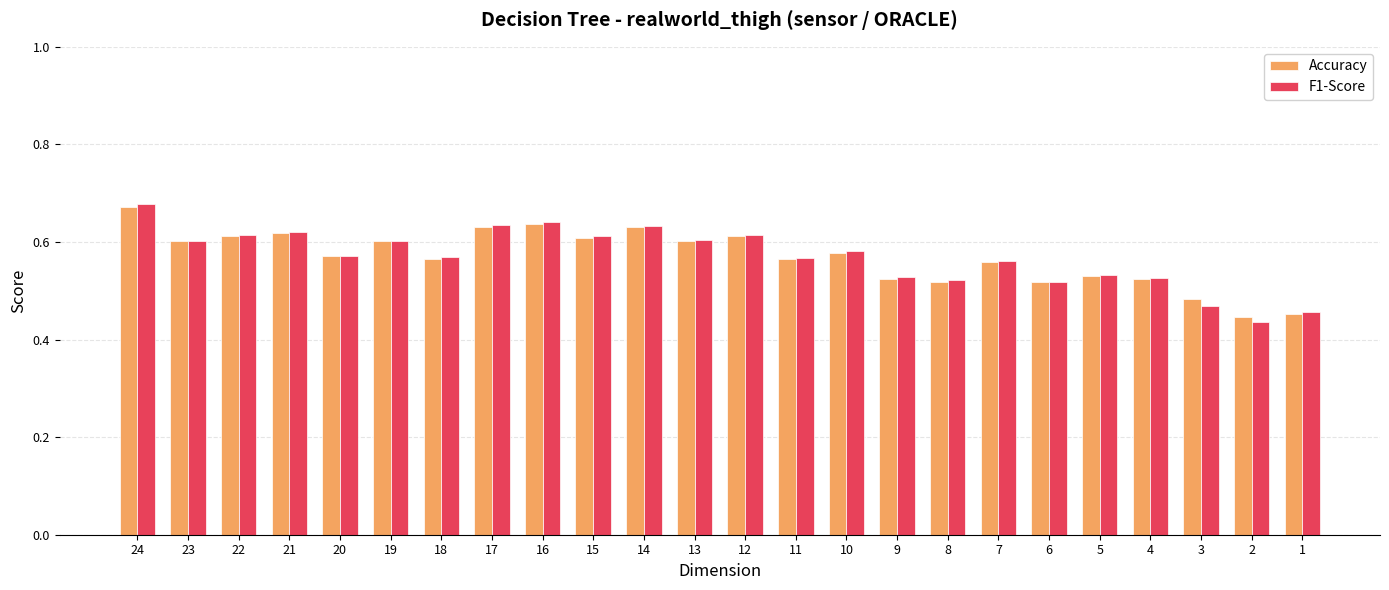

Which category has the highest value across all series?

24